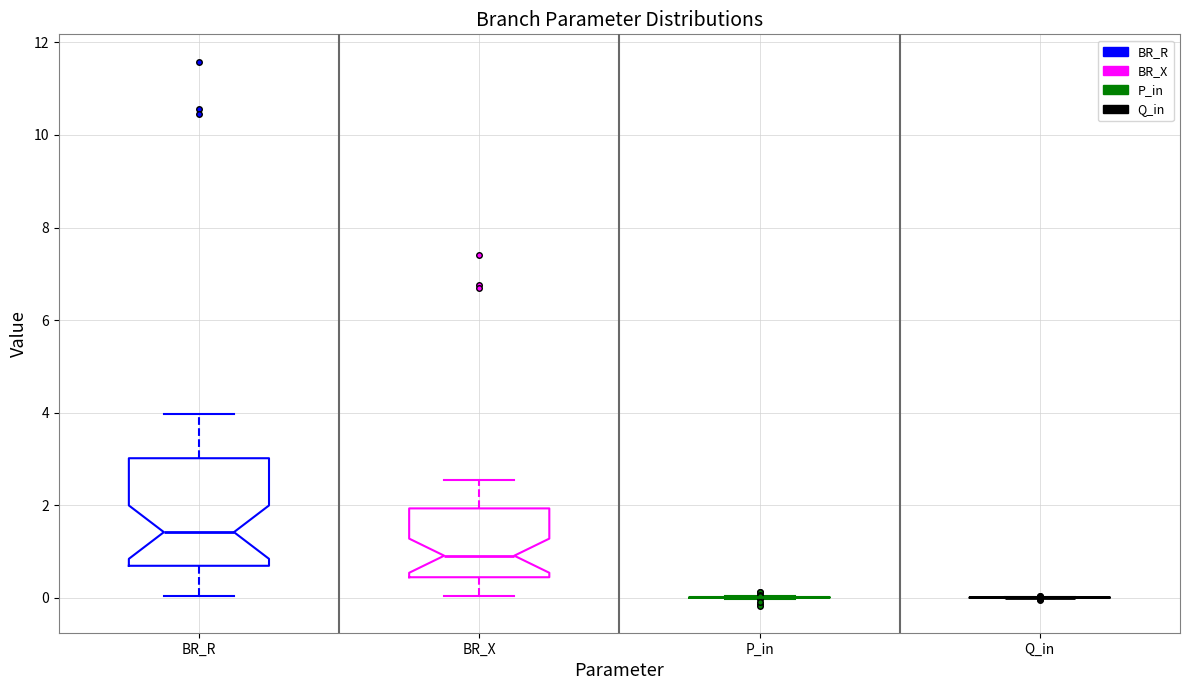

Which box is the tallest, from its lower edge to its upper edge?

BR_R